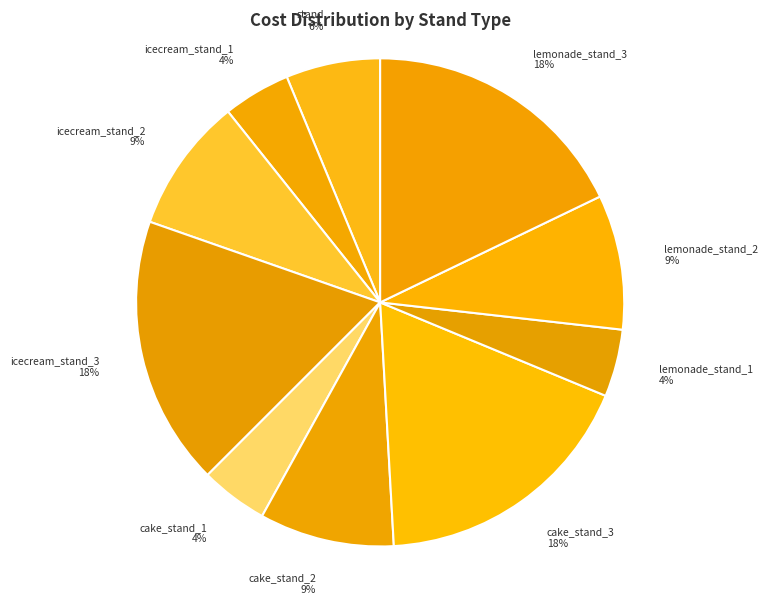

True or false: cake_stand_2 accounts for 9% of the total.

True